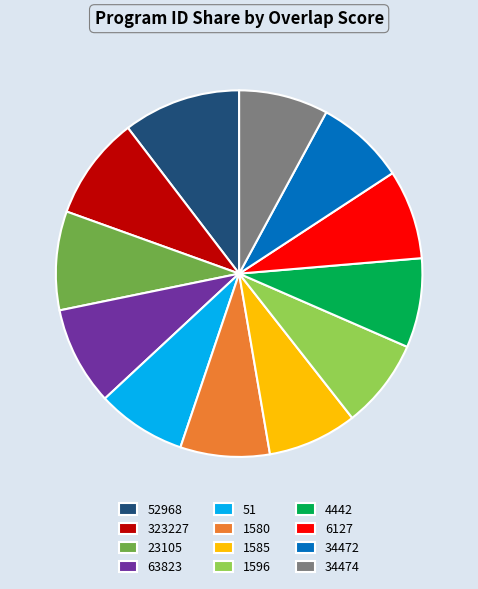

Count the number of slices in the pie.

12